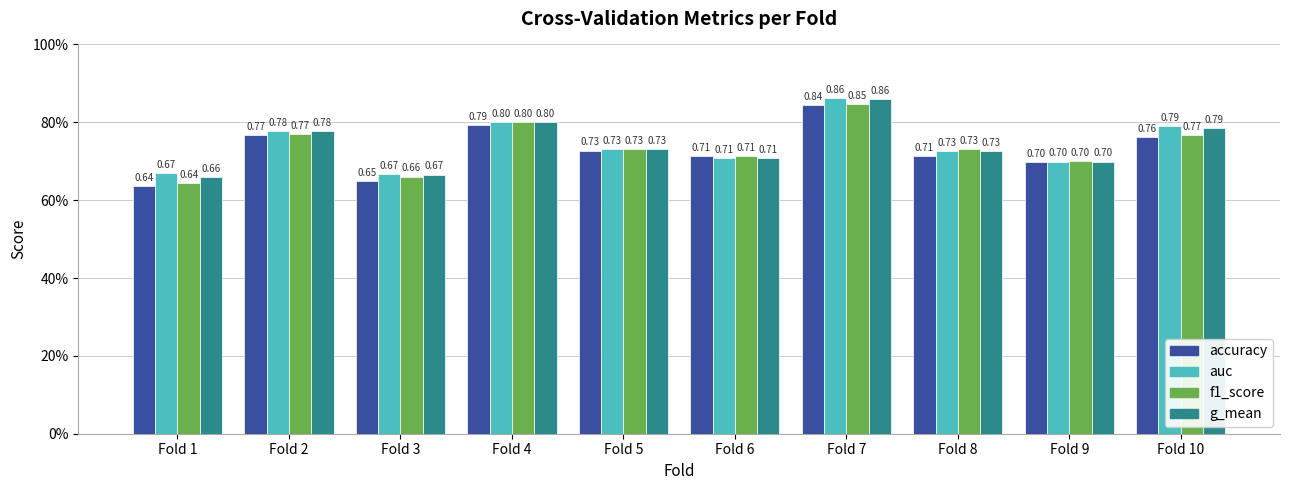

What is the value of the f1_score bar at the 10th from the left?

0.8